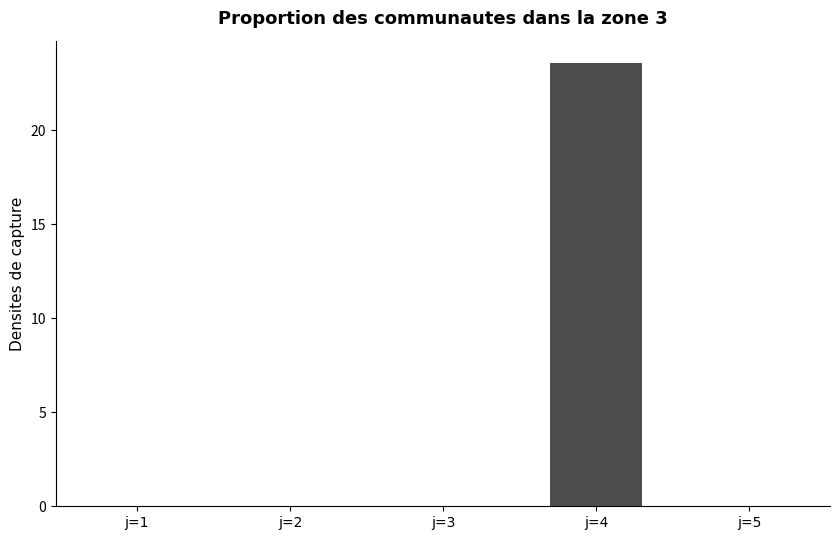

Which label corresponds to the largest value in the chart?

j=4